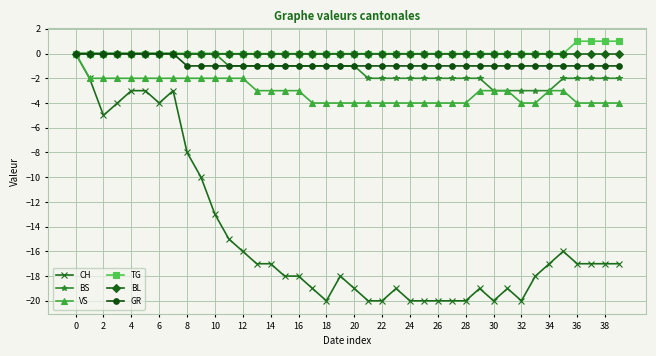

How many data points does each series have?

40